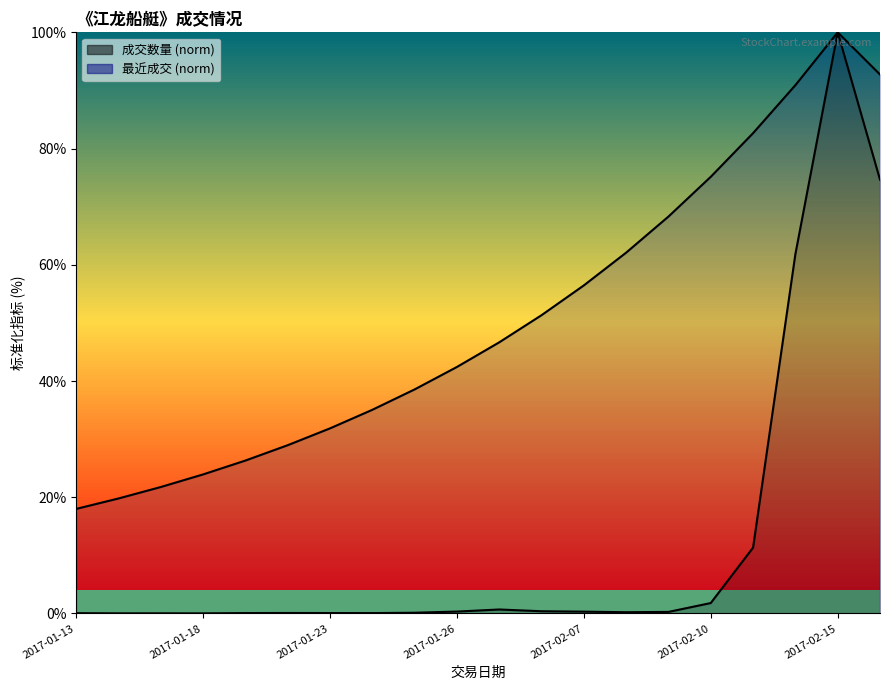

What is the difference between the second highest and second lowest values in the 最近成交 (norm) line series?

73.0